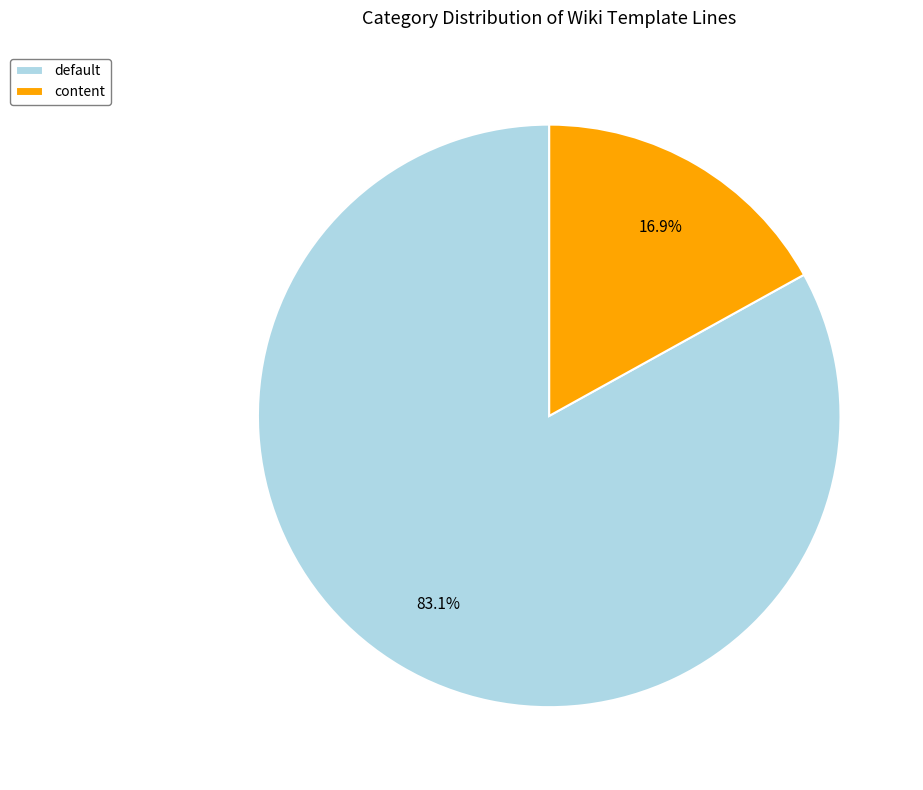

Is there any slice that represents more than half of the pie?

Yes